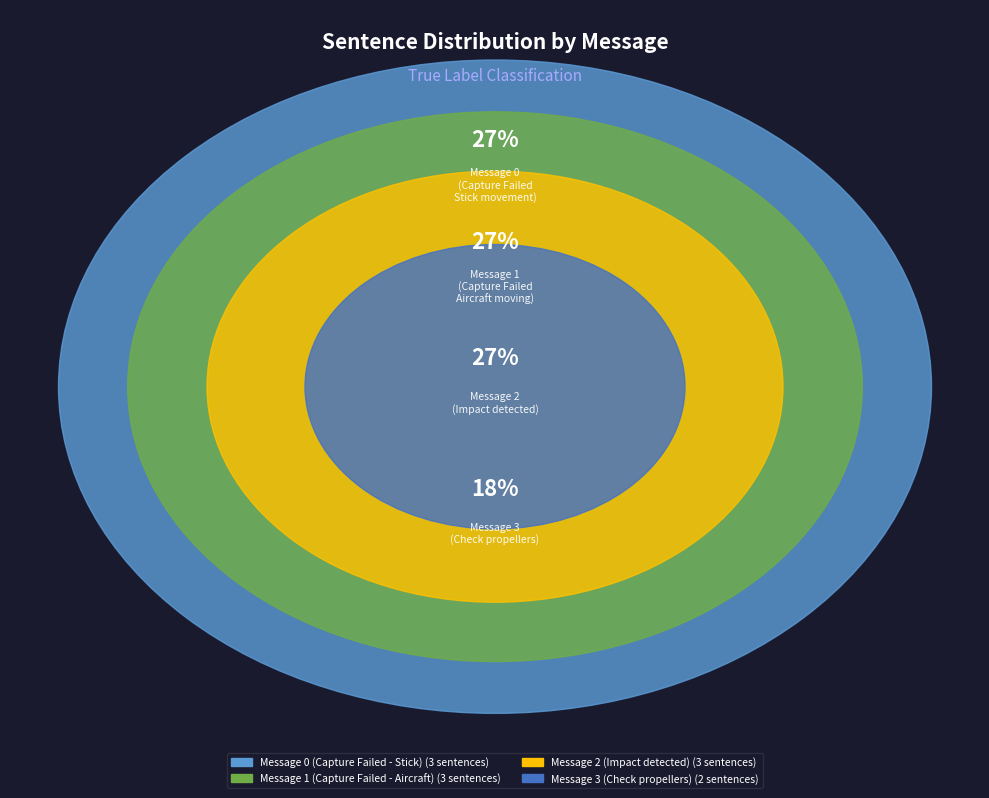

What is the smallest slice in the pie chart?

Message 3 (Check propellers)